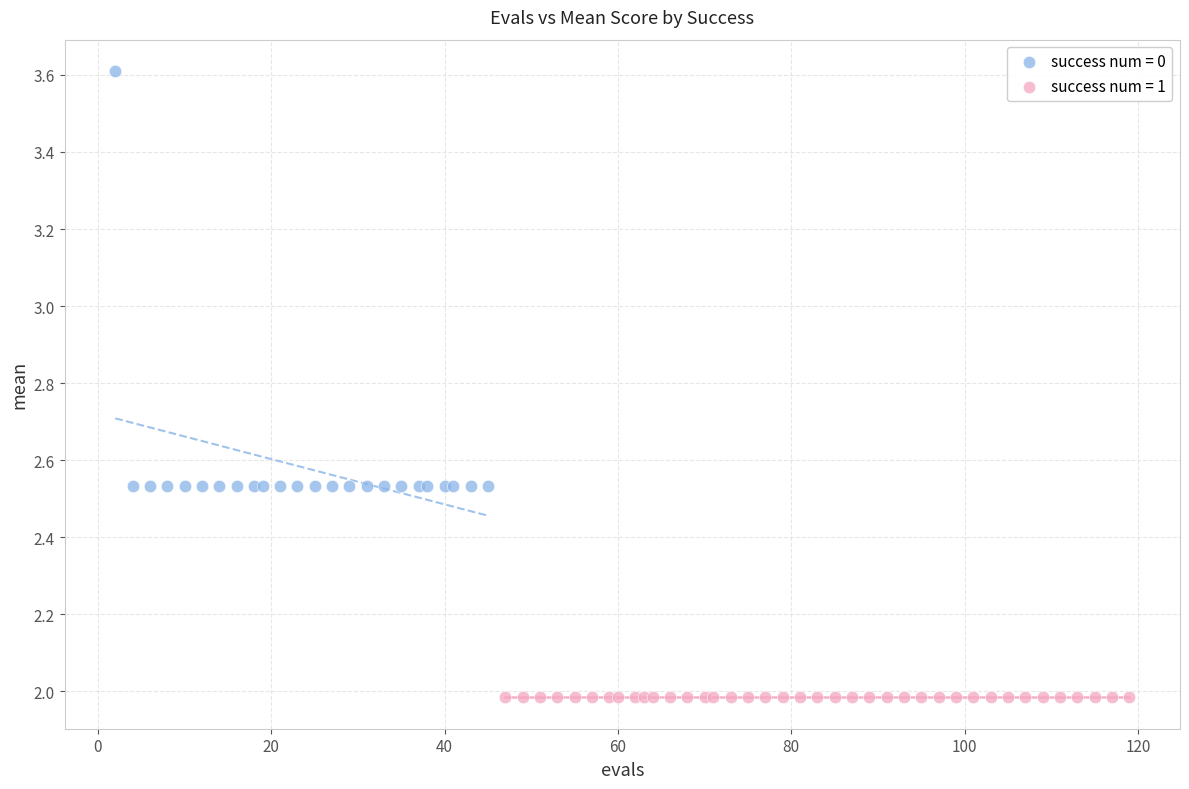

Which series contains the highest Y value?

success num = 0